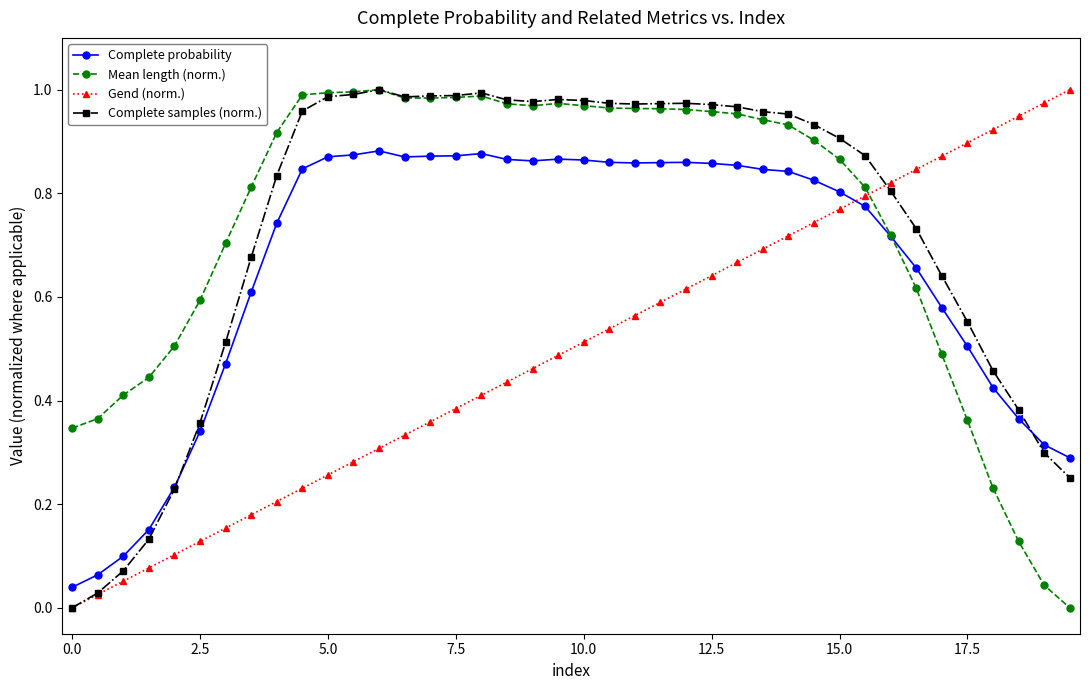

How many lines are shown in the chart?

4